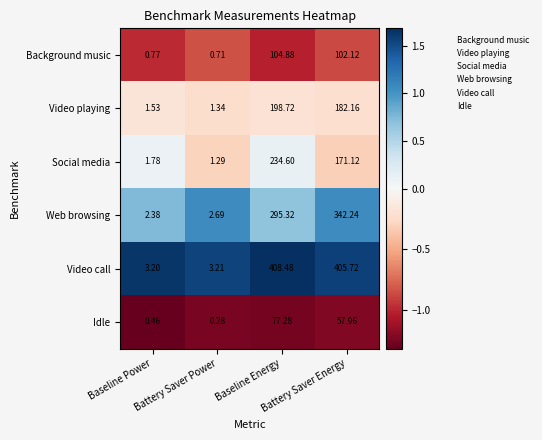

How many data points does each series have?

4